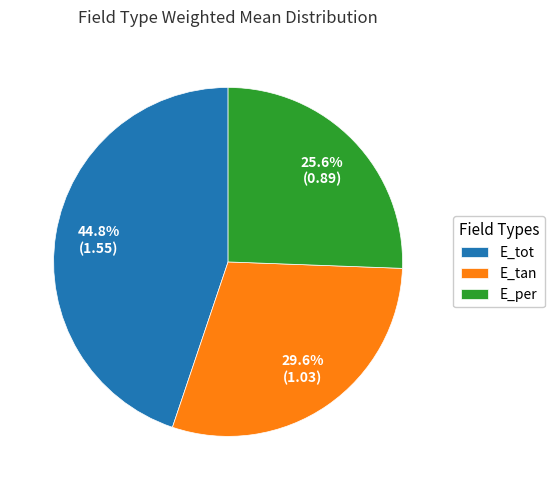

How many slices are in this pie chart?

3